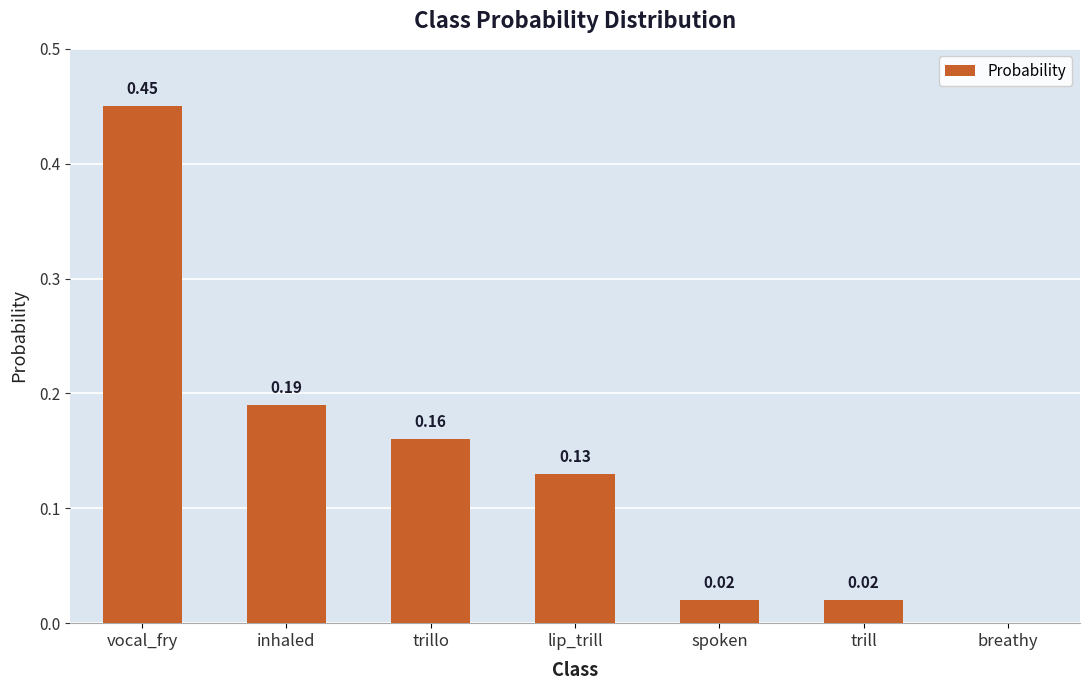

Count the number of categories in the chart.

7